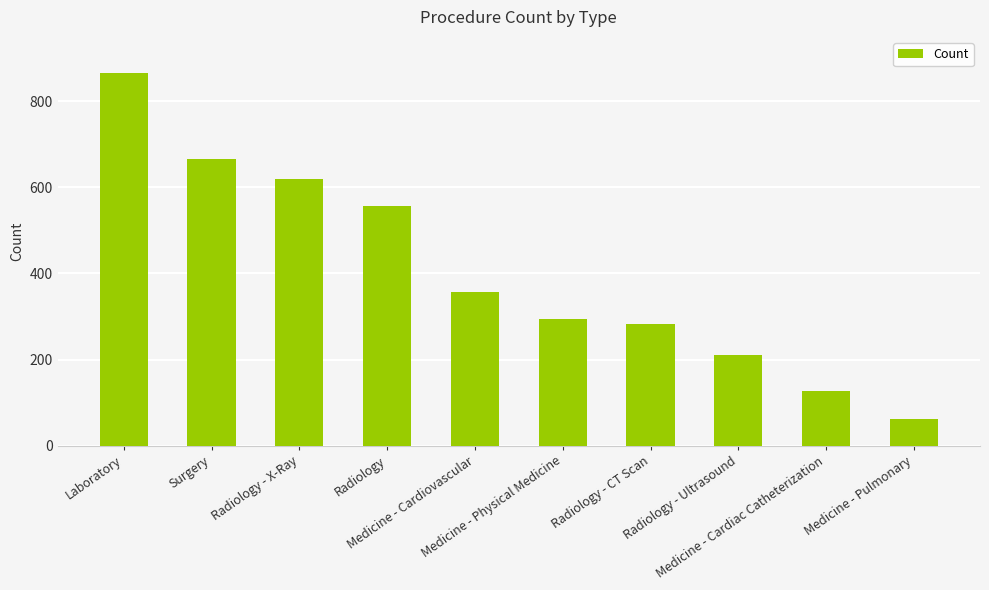

Approximately how many times larger is the value at Medicine - Cardiac Catheterization compared to Radiology - Ultrasound?

0.6